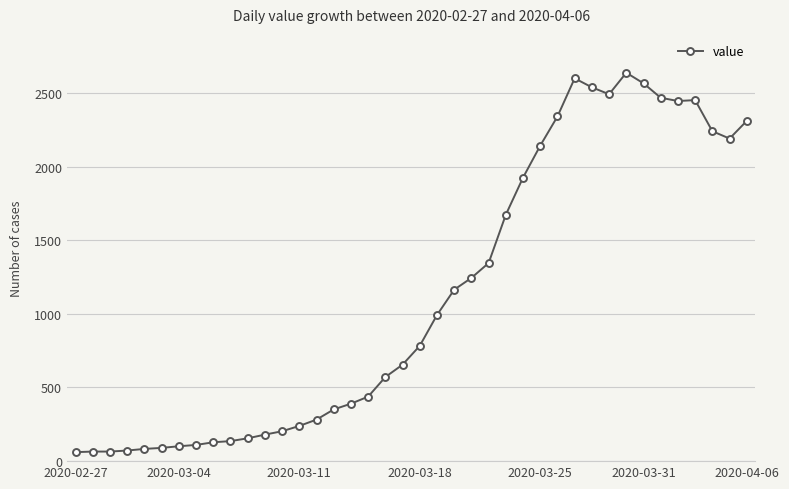

What is the value of the 28th point from the left?

2142